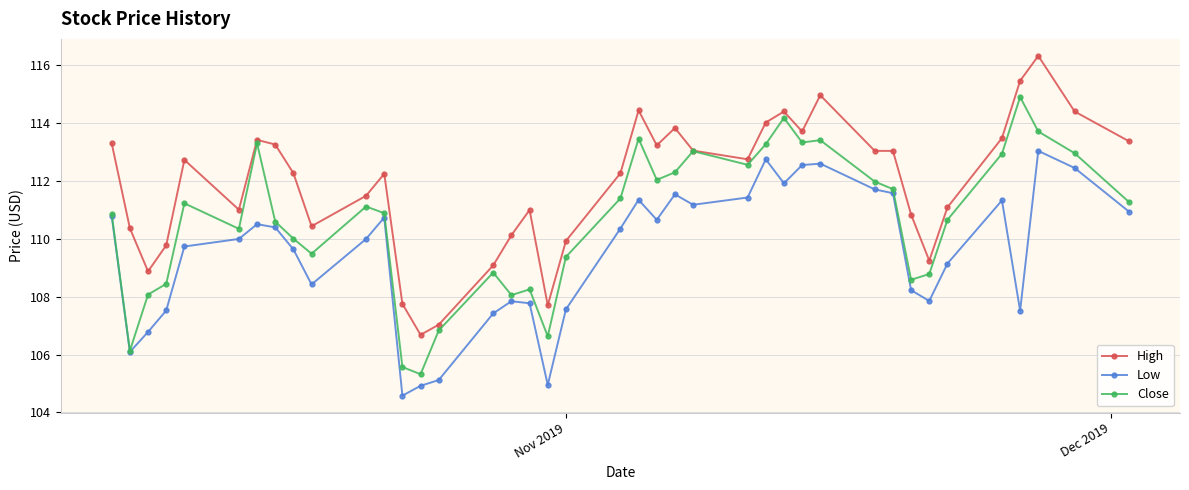

List the series in order of their peak value, lowest first.

Low, Close, High